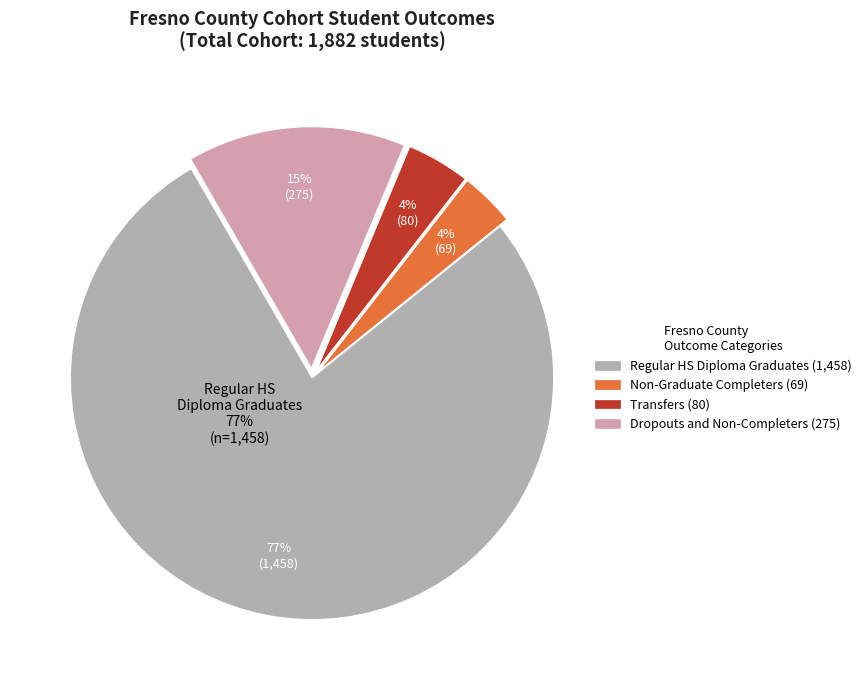

Does 2 account for over 50% of the chart?

No